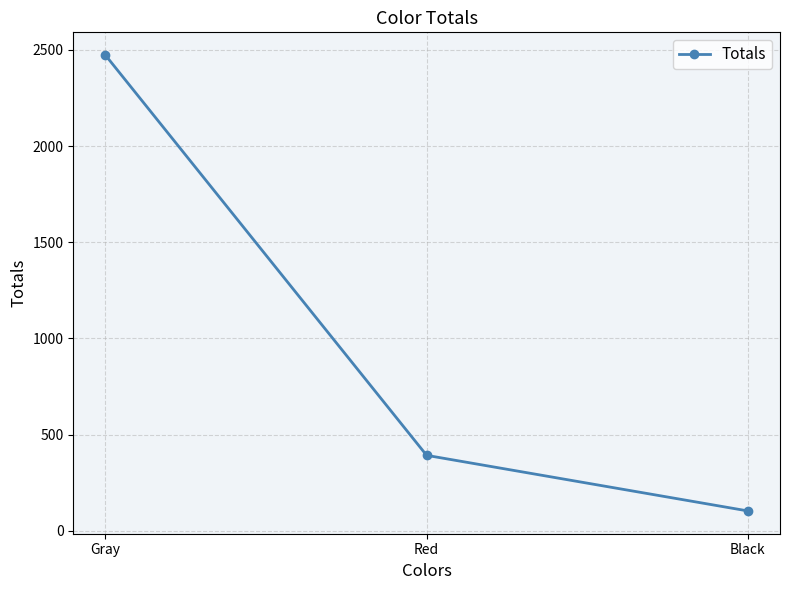

What is the label of the 2nd point from the left?

Red